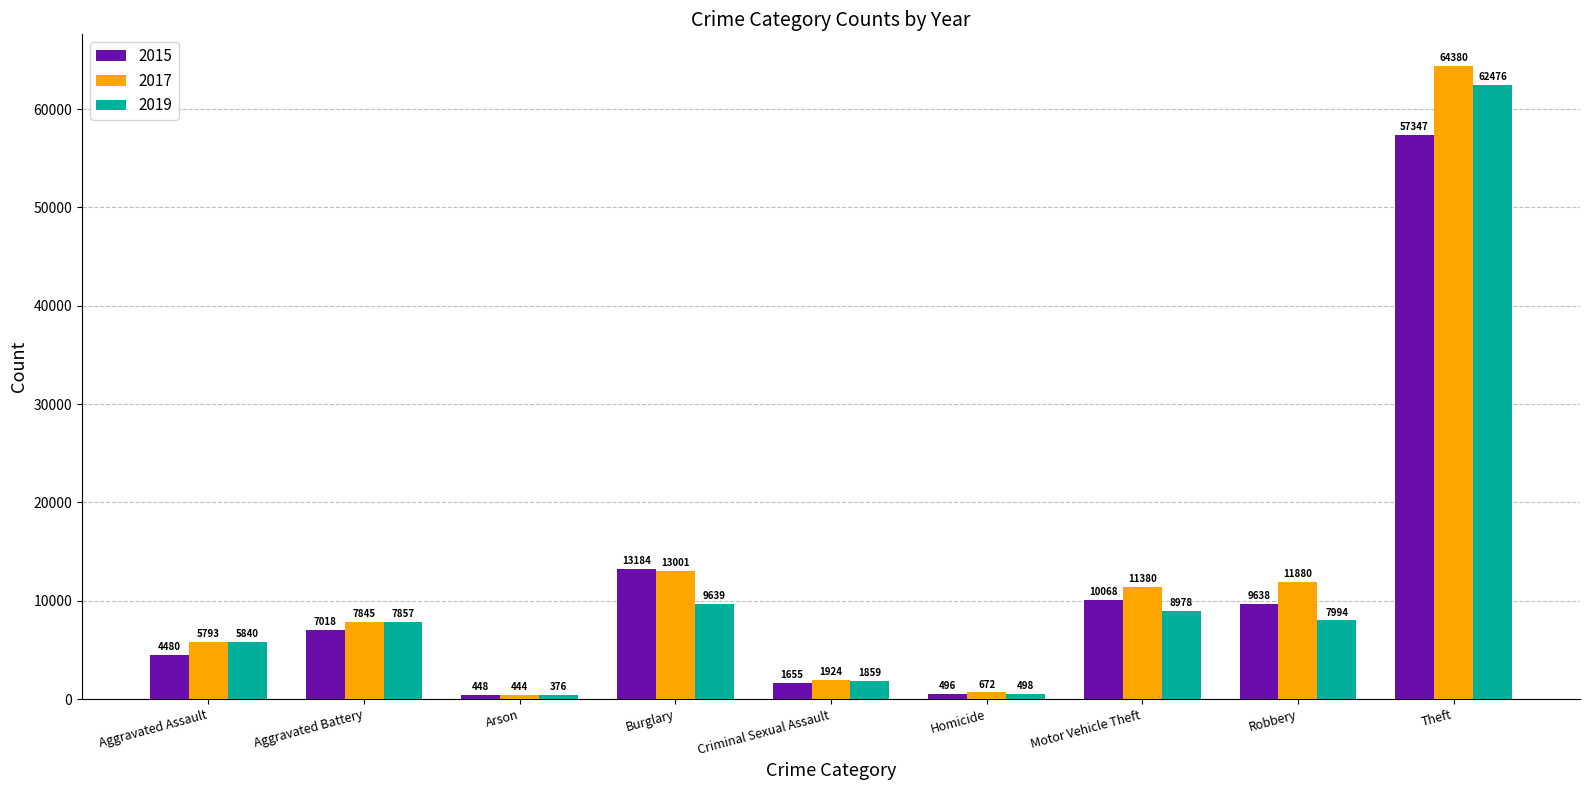

At Homicide, list the series in order from smallest to largest.

2015, 2019, 2017